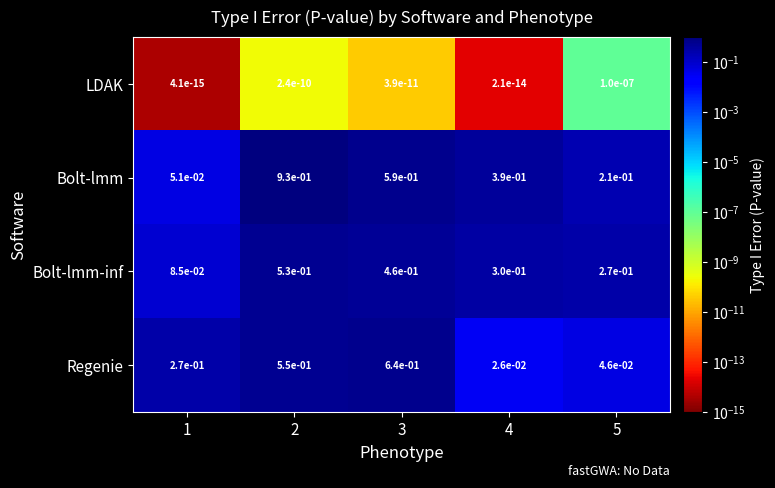

Between 1 and 3, which series saw the biggest shift?

Bolt-lmm